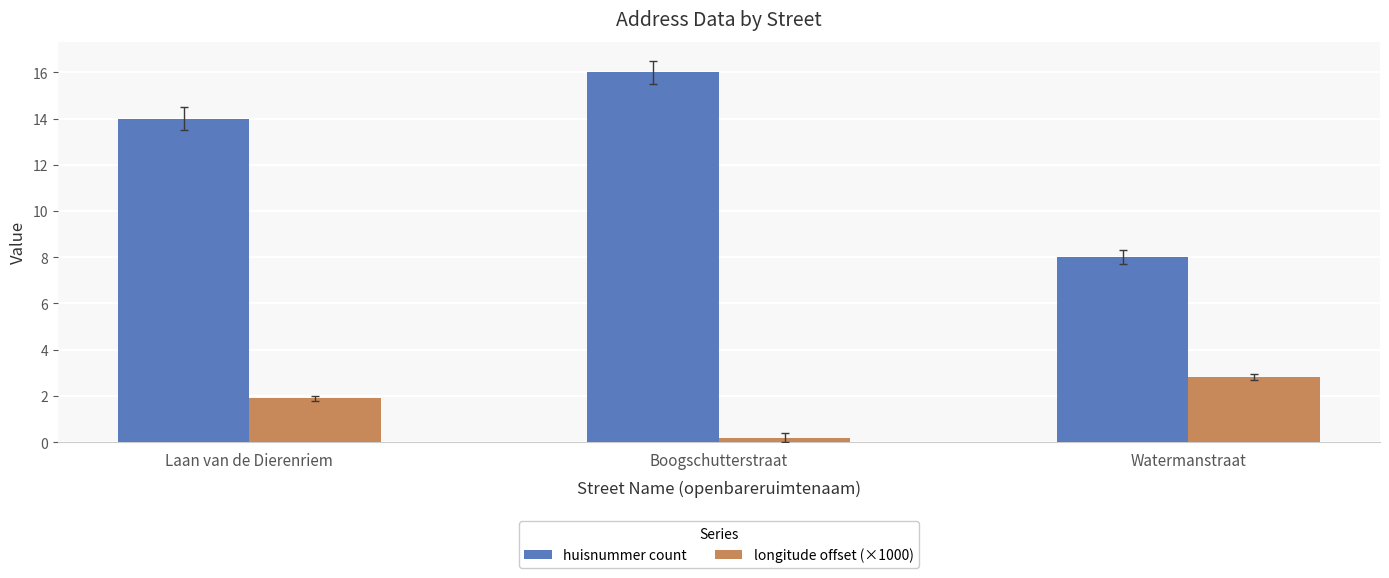

How many values in the longitude offset (×1000) series exceed 1?

2